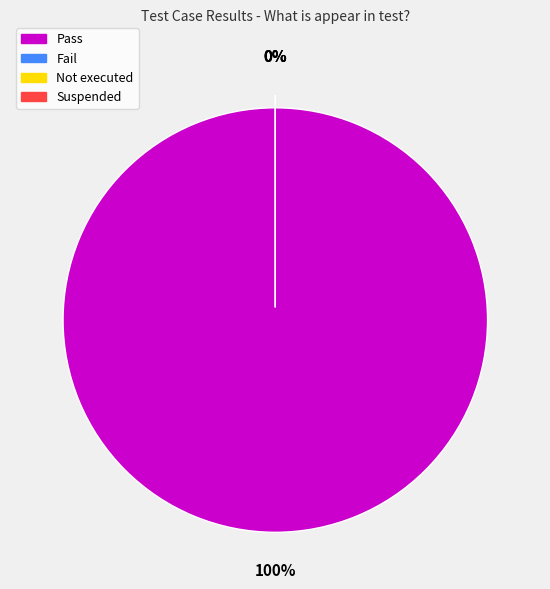

What percentage do Pass and Not executed together represent?

100.0%